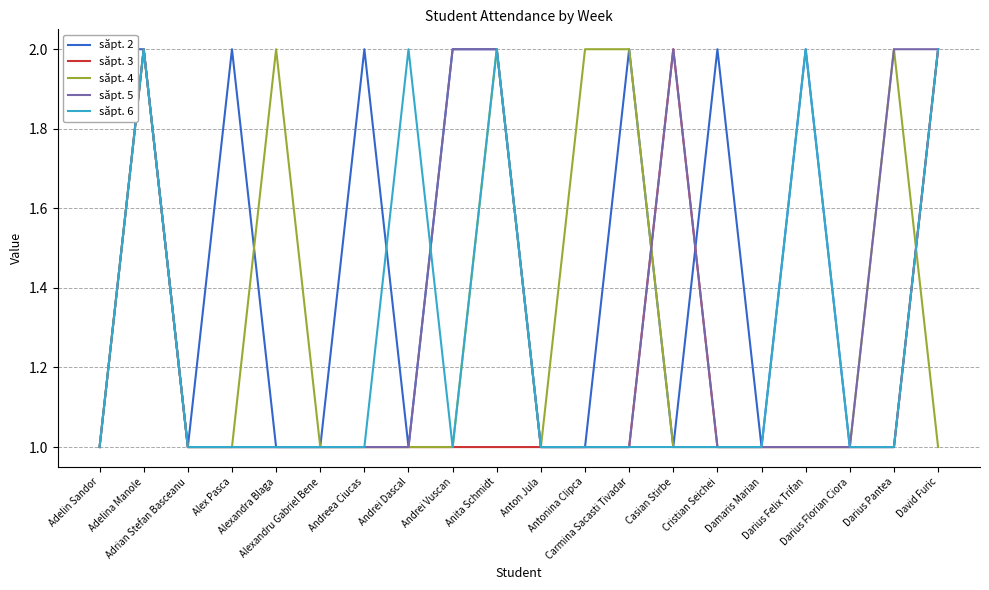

What is the lowest value of the săpt. 2 series?

1